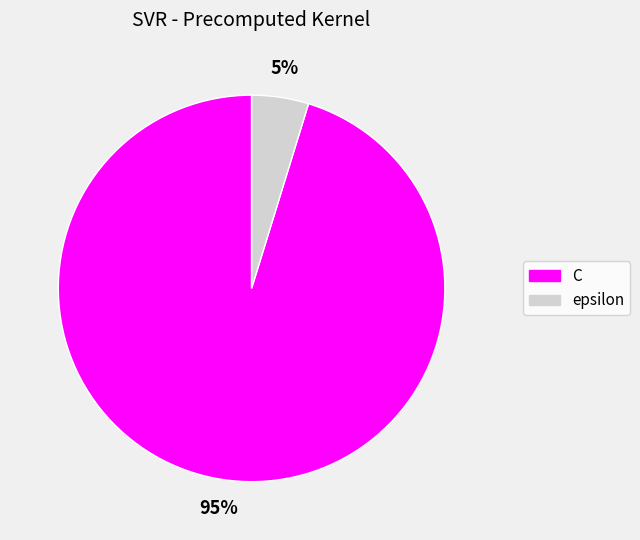

Which has a higher value, C or epsilon?

C